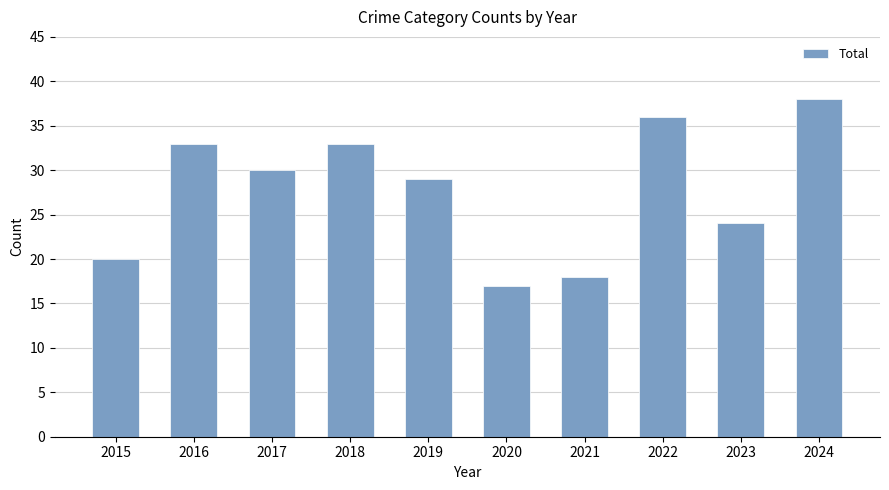

How many distinct data groups are displayed?

1